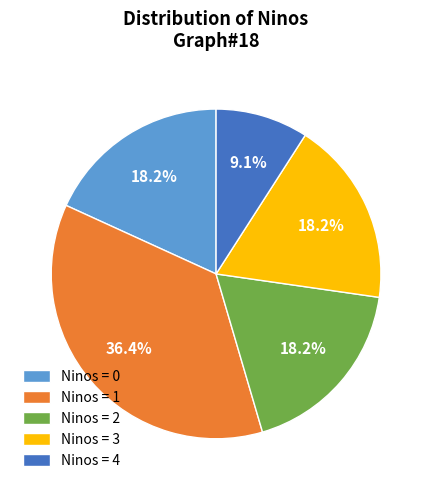

Which has a higher value, Ninos = 1 or Ninos = 0?

Ninos = 1